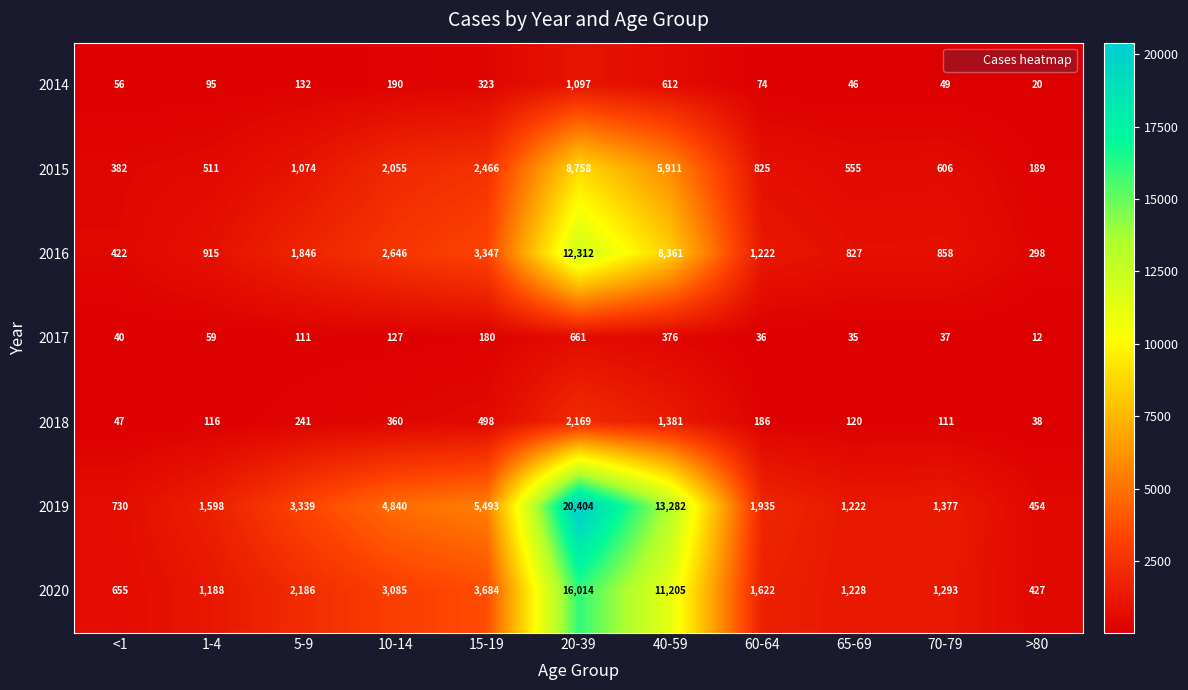

Which series changed the most between 15-19 and 20-39?

2019